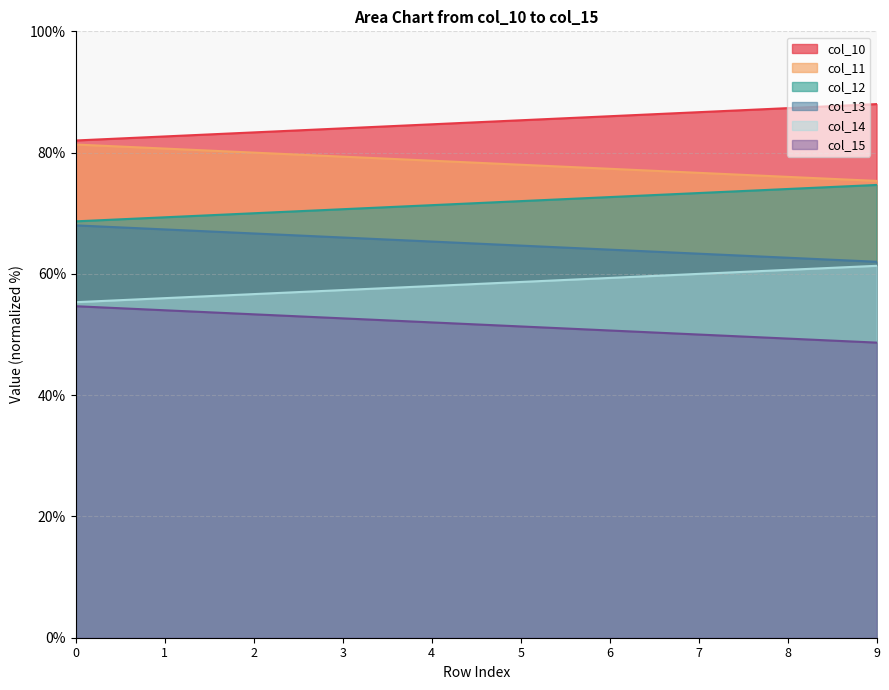

At which label does col_10 reach its peak?

9